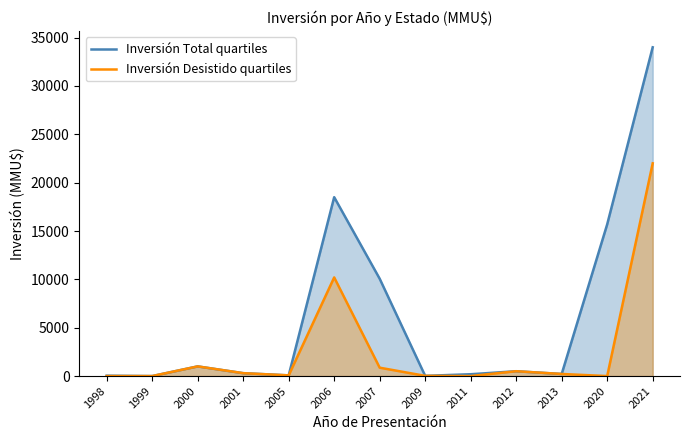

True or false: Inversión Total quartiles and Inversión Desistido quartiles intersect in this chart.

False